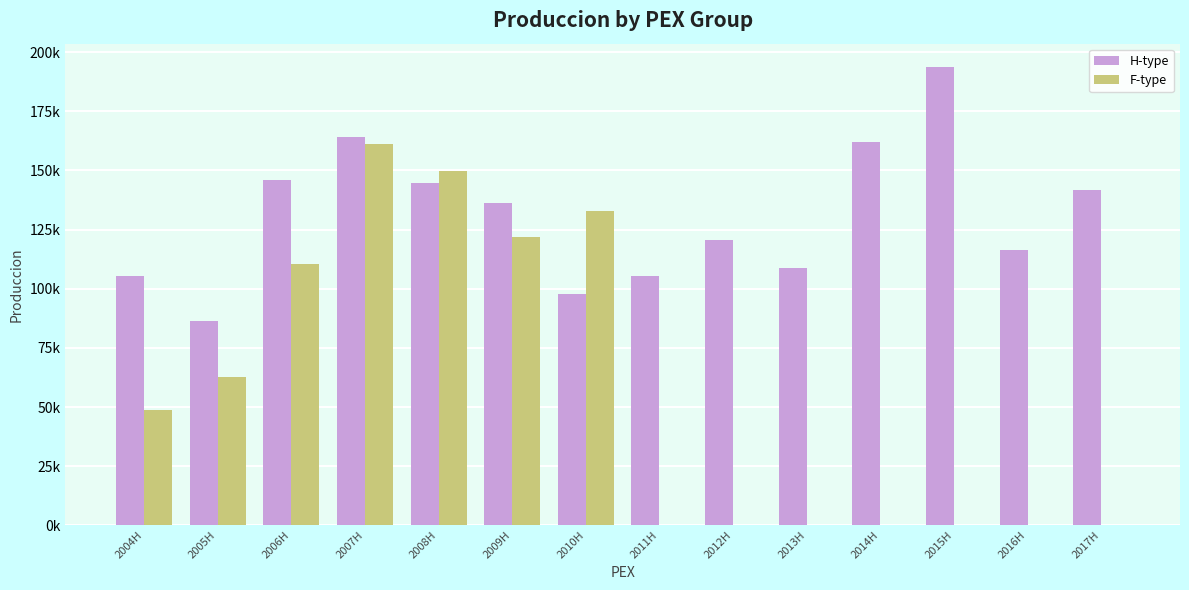

What is the maximum value for H-type?

193926.2